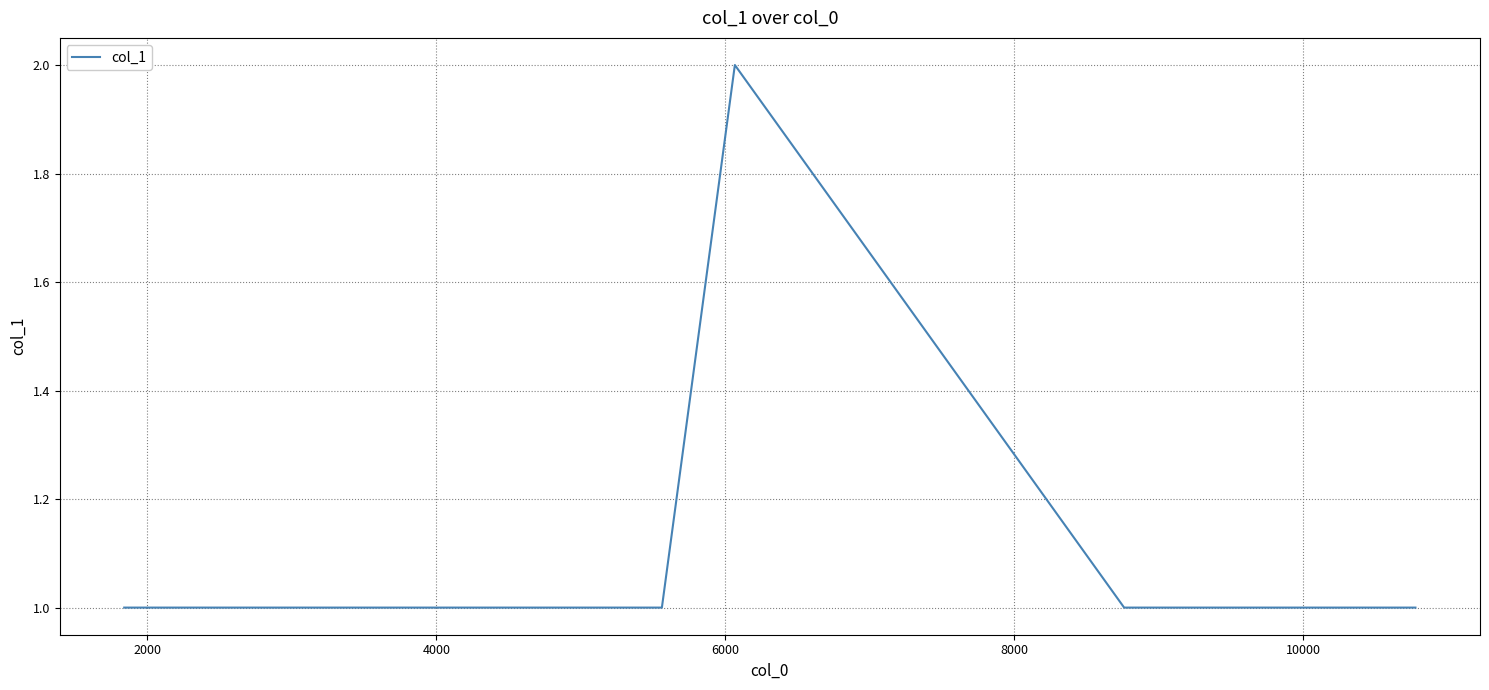

What is the sum of all values?

7